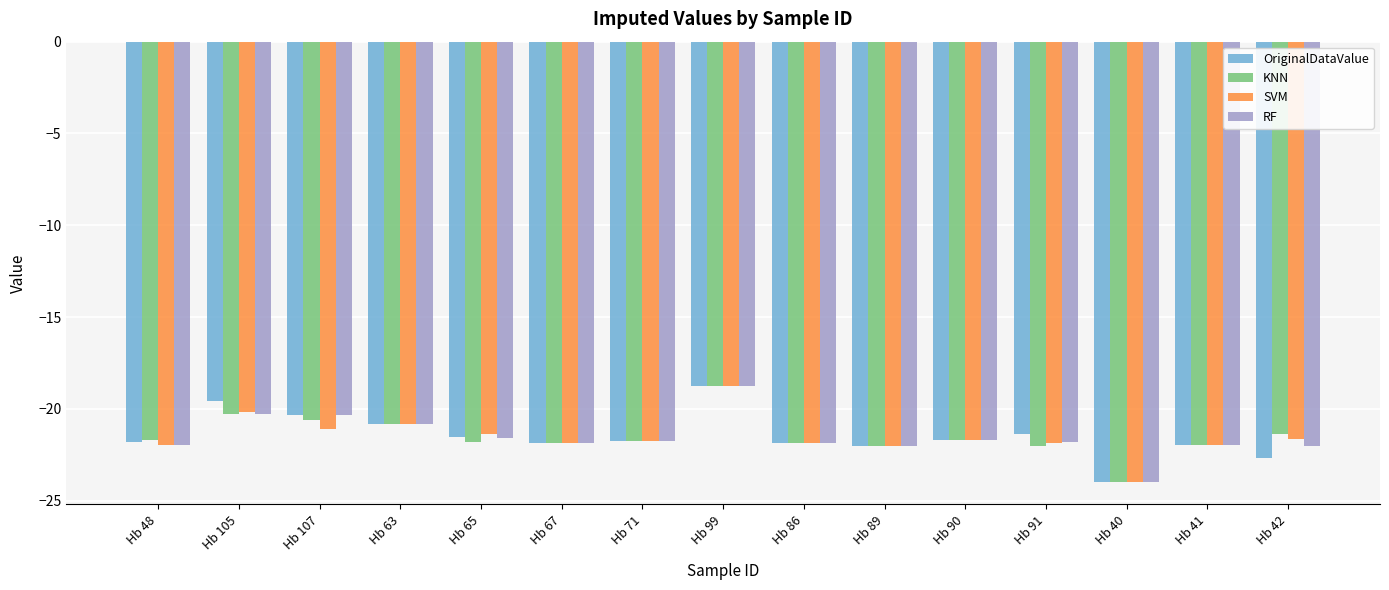

Between Hb 107 and Hb 42, which series saw the biggest shift?

OriginalDataValue